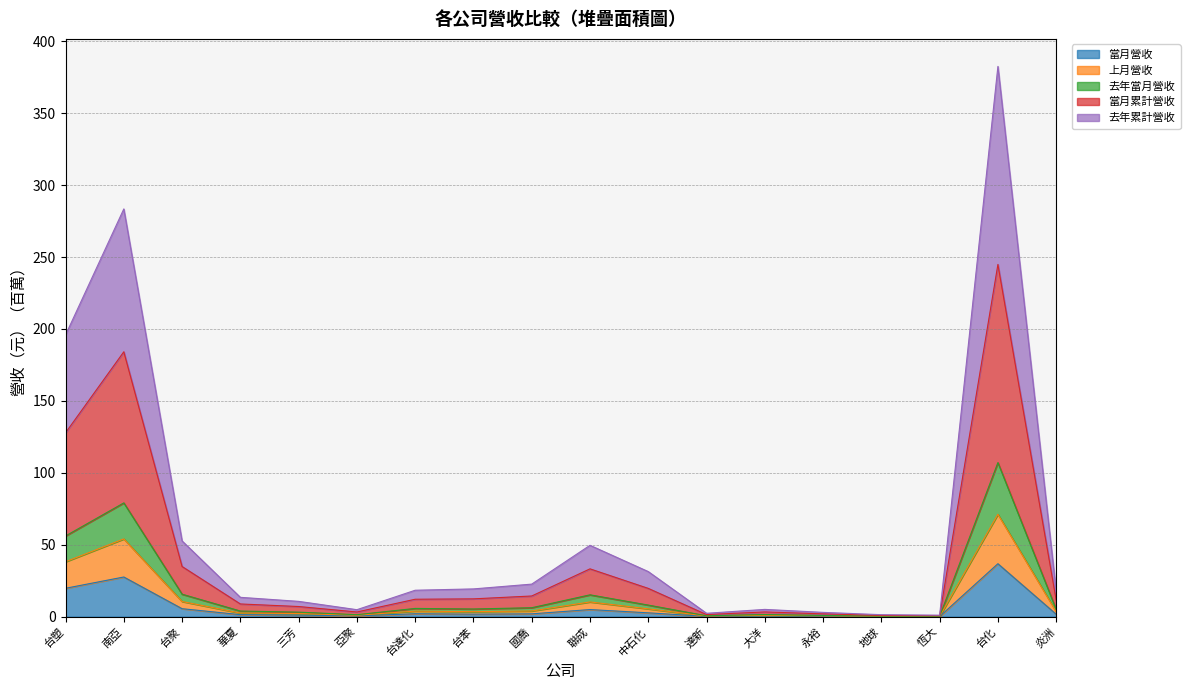

At which category does the chart reach its minimum across all series?

恆大